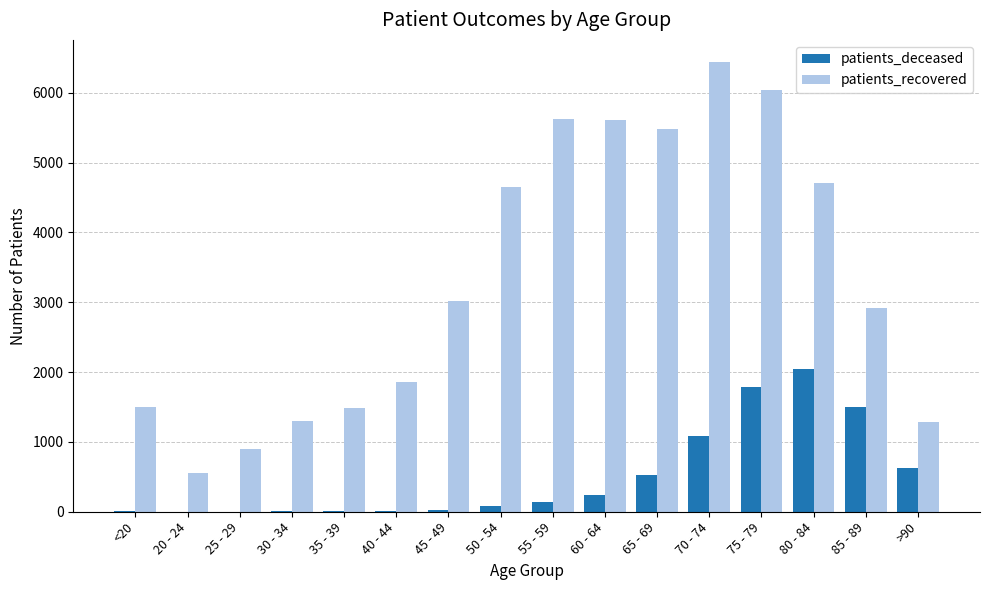

Is it true that patients_recovered equals 2164 at >90?

False